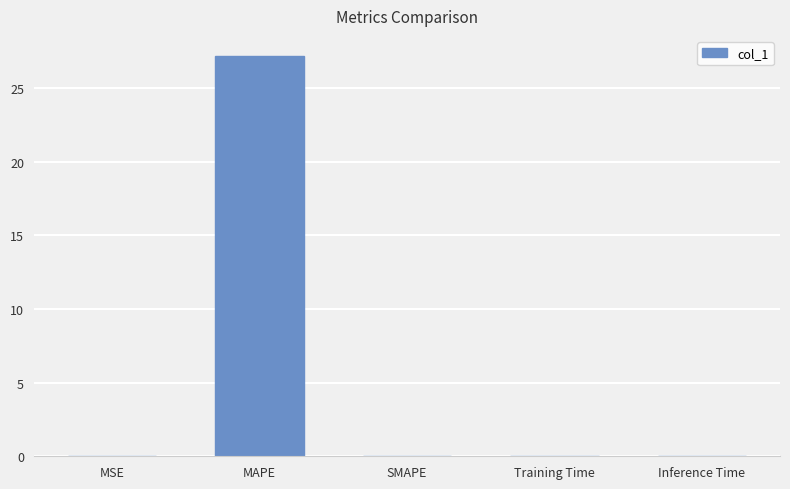

Which has a higher value, Training Time or MAPE?

MAPE